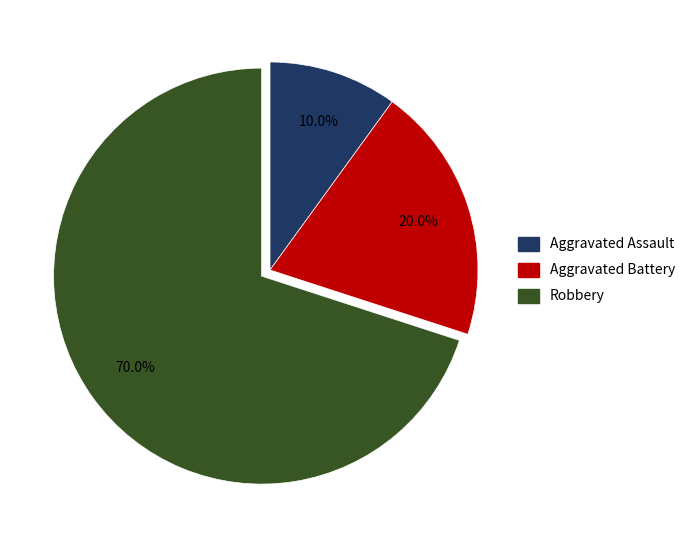

What portion of the pie excludes Robbery?

30.0%